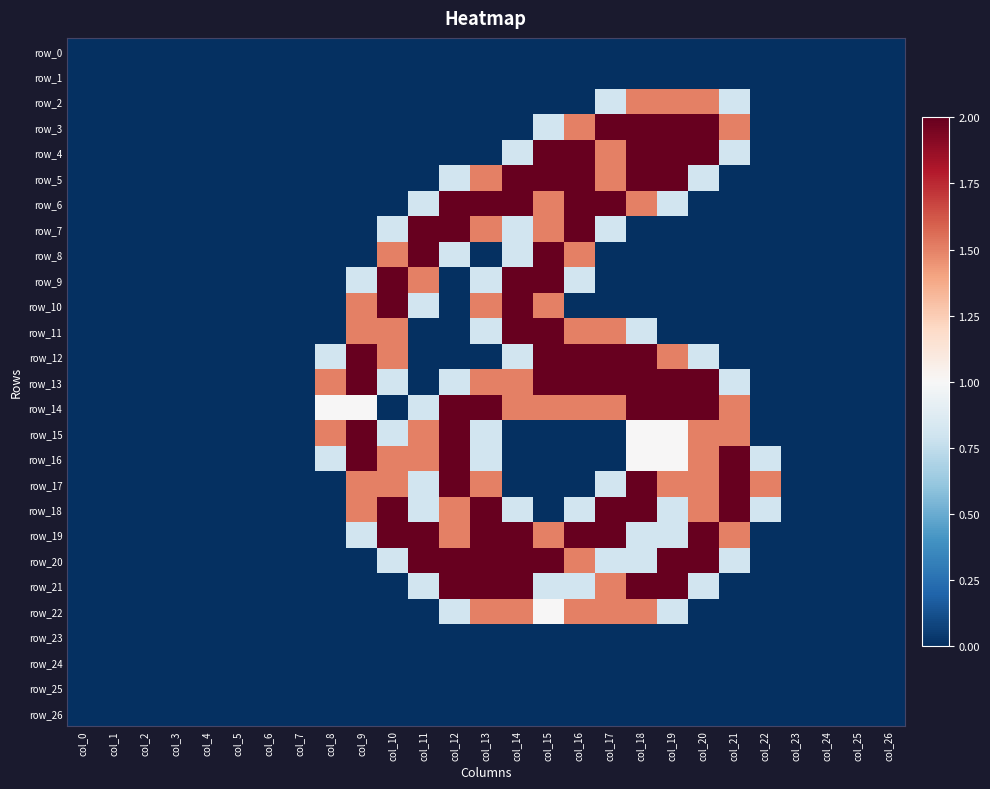

Is it true that row_9 equals 1.2 at col_13?

False